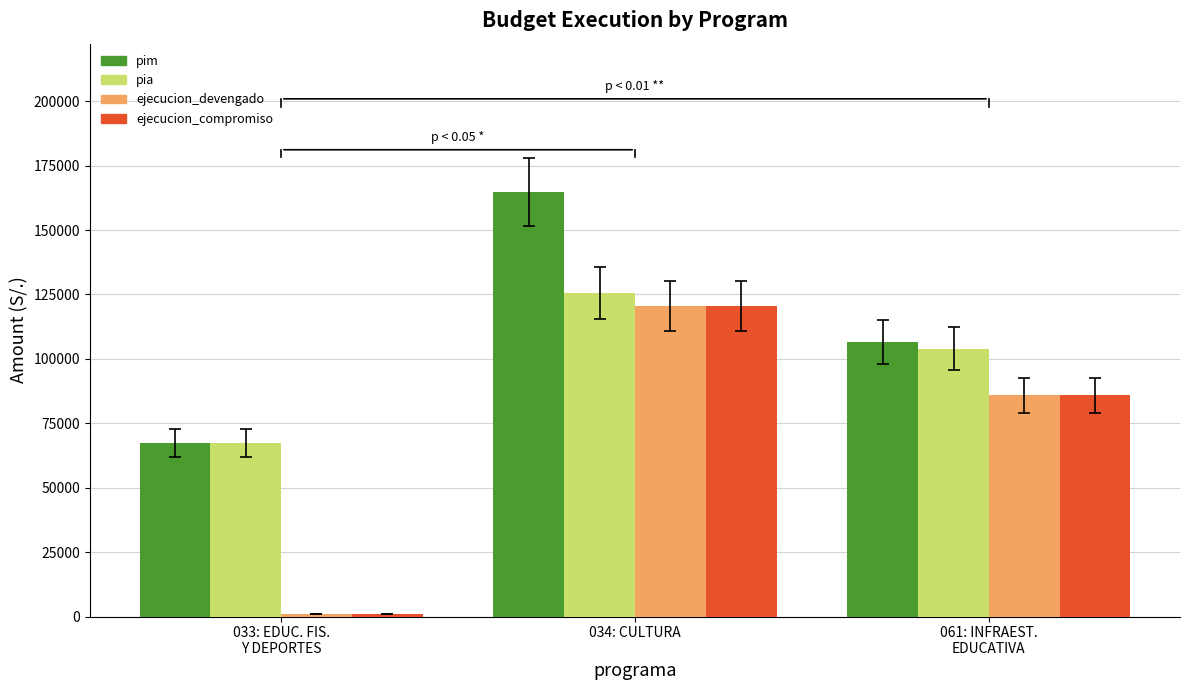

What is the sum of the ejecucion_devengado values at 061: INFRAEST.
EDUCATIVA and 033: EDUC. FIS.
Y DEPORTES?

86888